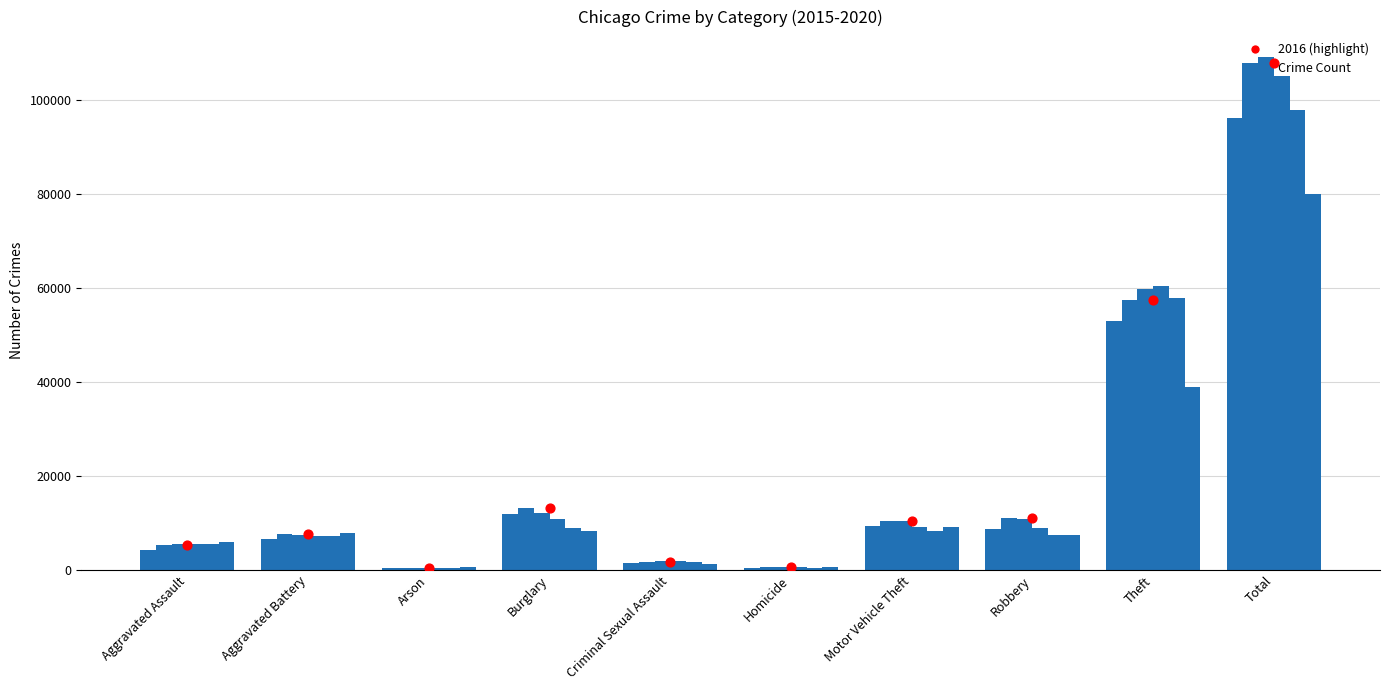

Between Motor Vehicle Theft and Aggravated Assault, which is larger?

Motor Vehicle Theft